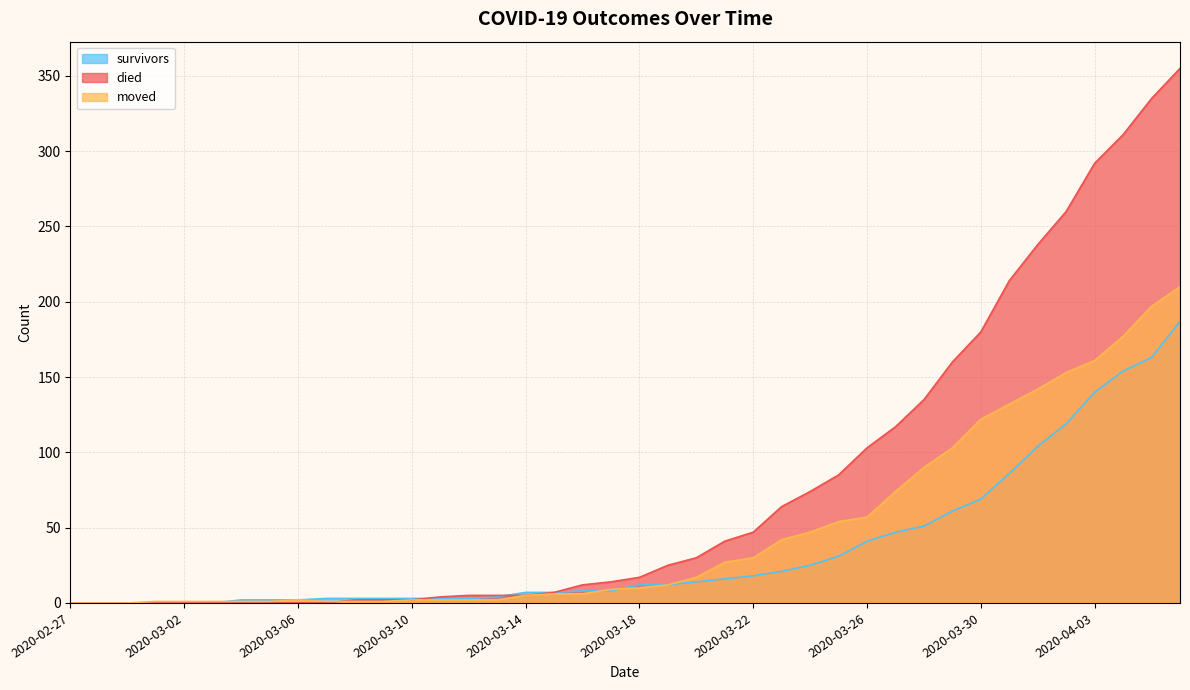

What is the maximum value for died?

355